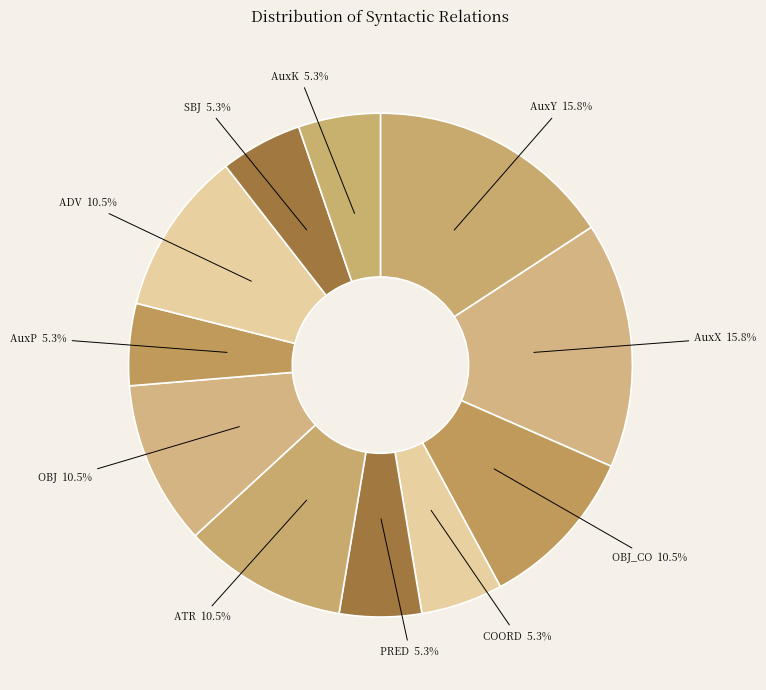

Does any single category account for the majority?

No